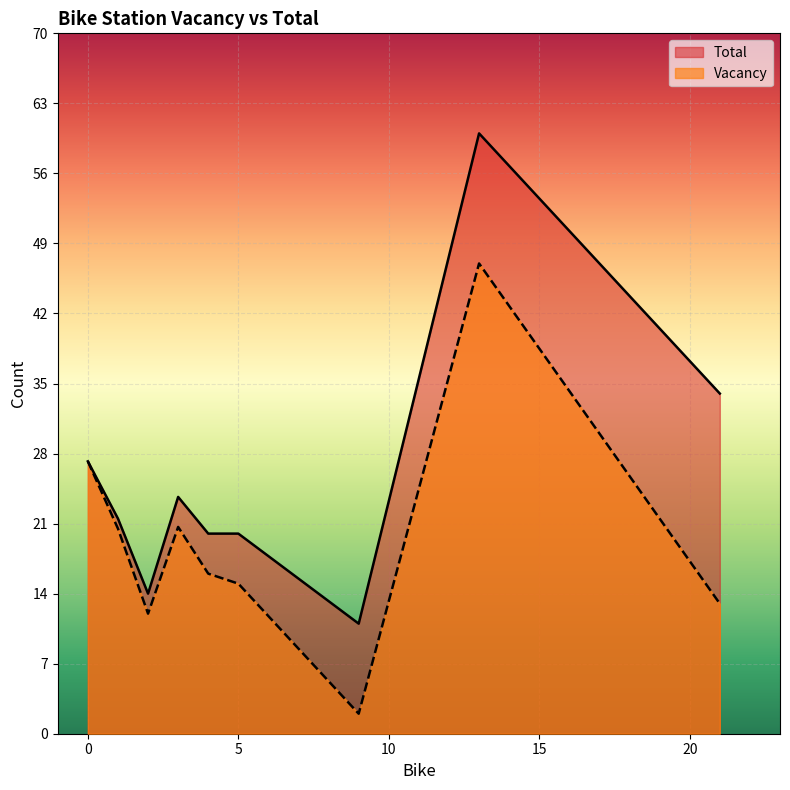

Which series has the widest spread of values?

Total